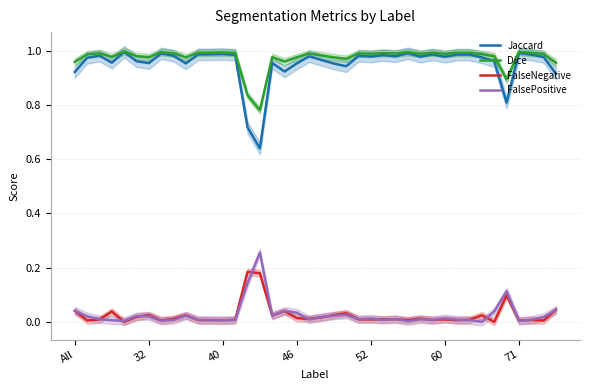

What is the lowest value of the Dice series?

0.8